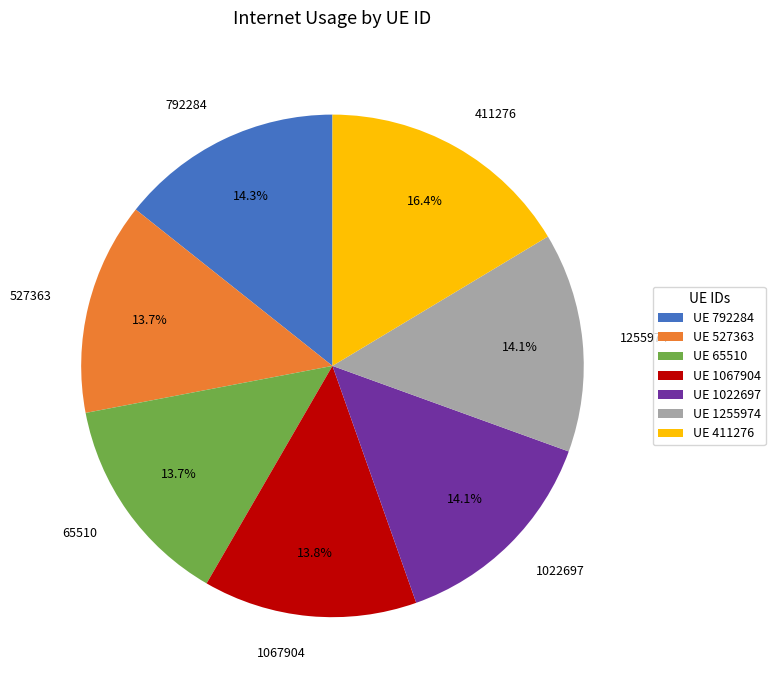

The 792284 slice represents 28% of the pie. True or false?

False